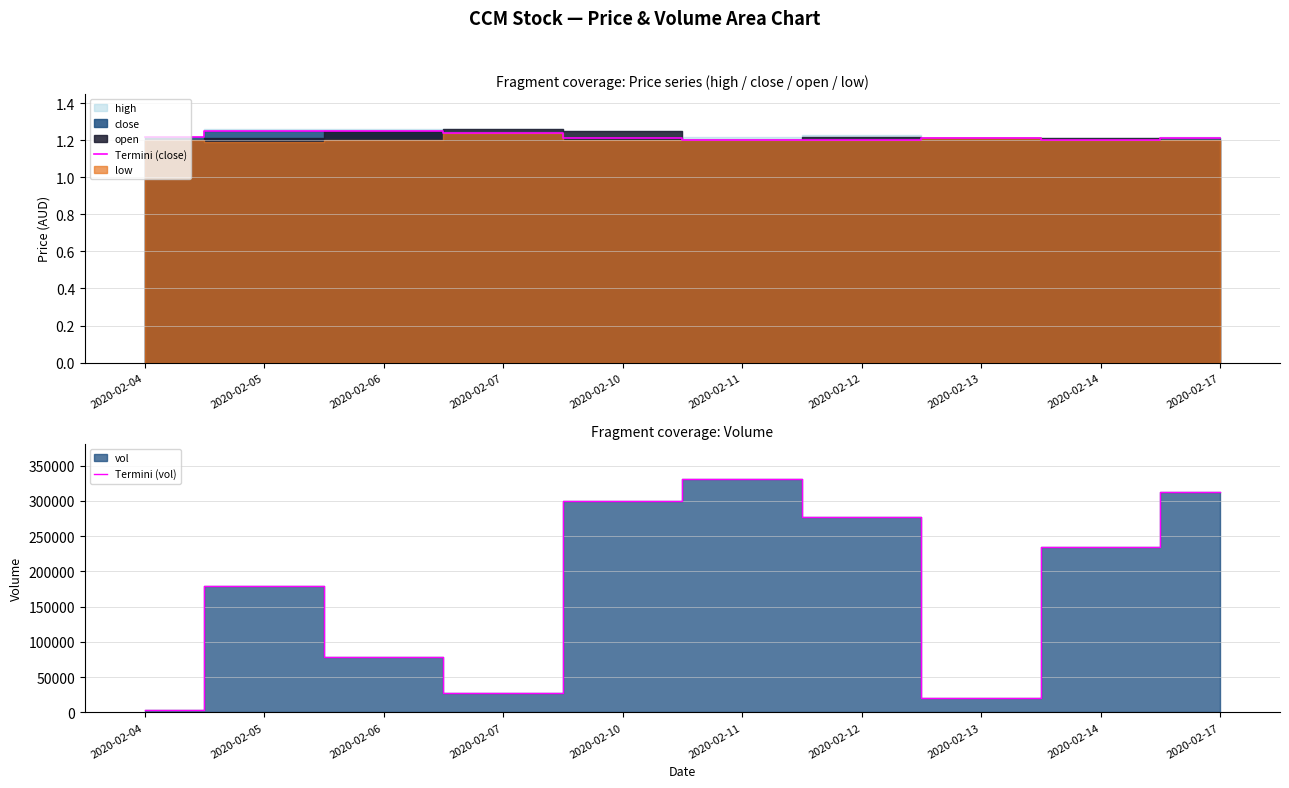

At 2020-02-04, list the series in order from smallest to largest.

Termini (close), Termini (vol)